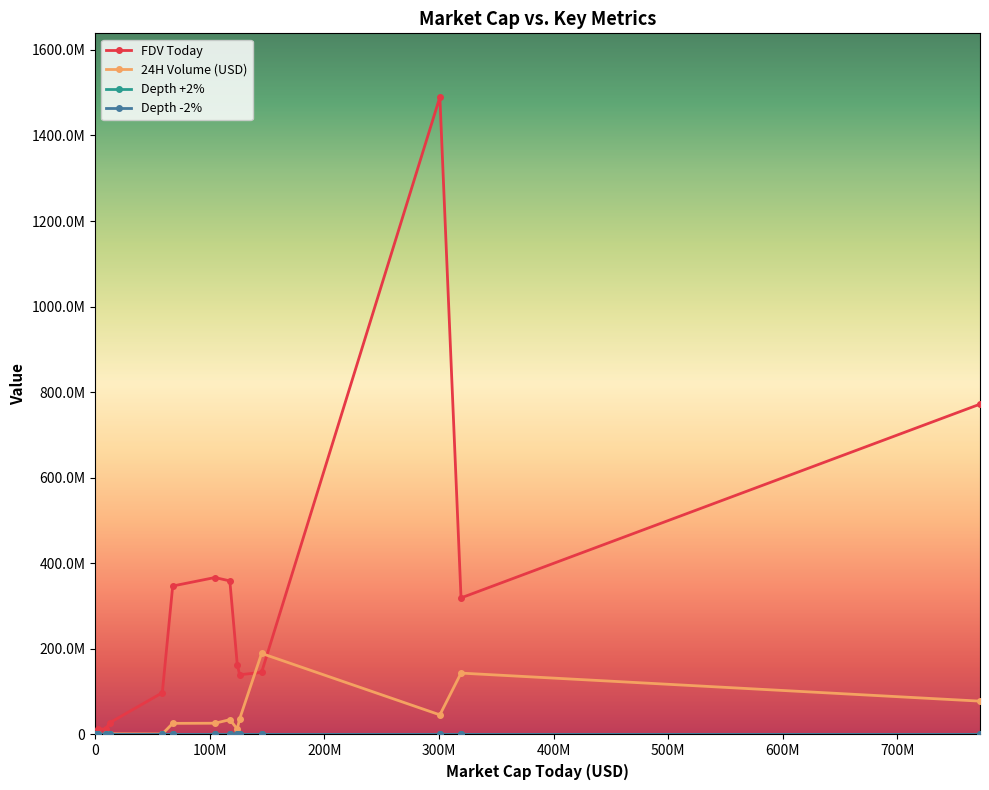

Where is the first local minimum for Depth -2%?

753271